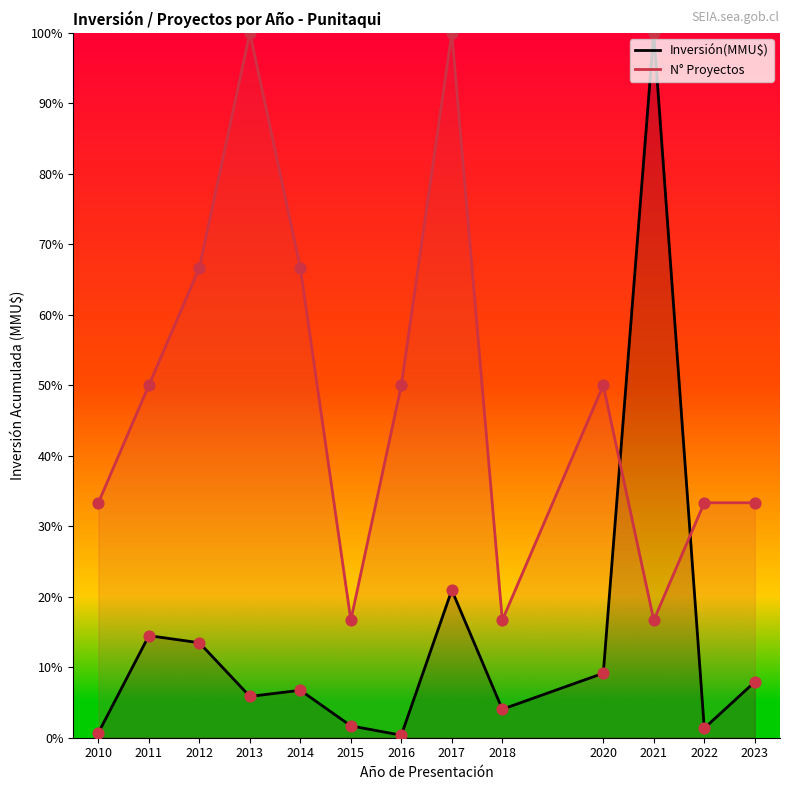

What is the total value across all series at 2014?

73.4